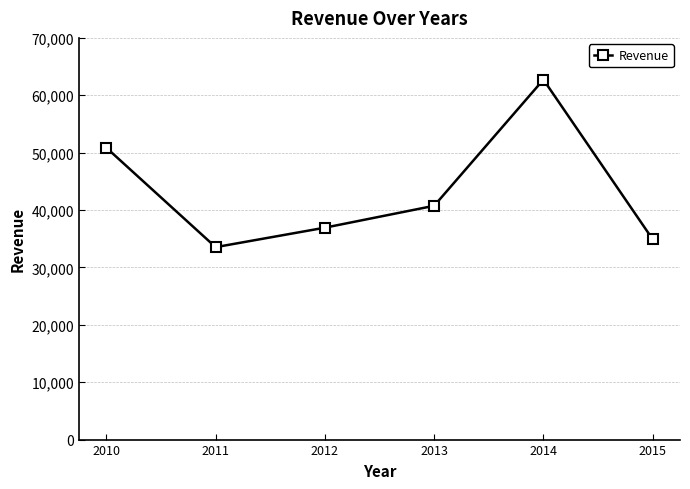

List the labels in order of value, largest first.

2014, 2010, 2013, 2012, 2015, 2011